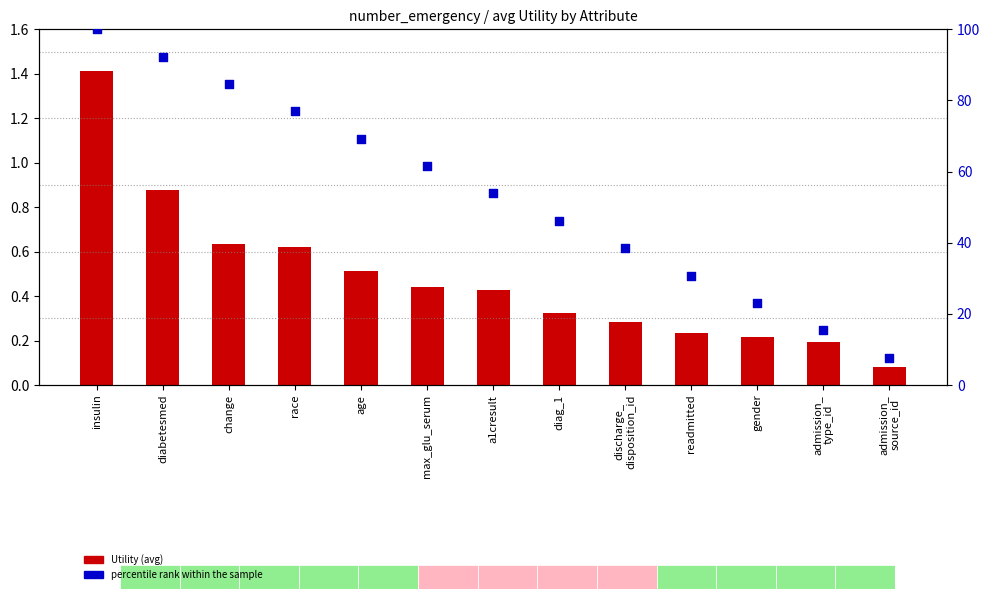

Which series contains the lowest Y value?

Utility (avg)